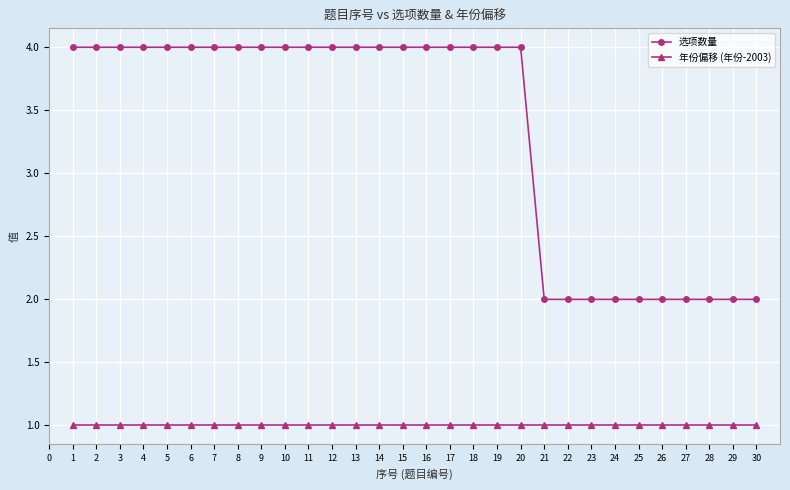

What is the value of the 年份偏移 (年份-2003) point at the 2nd from the left?

1